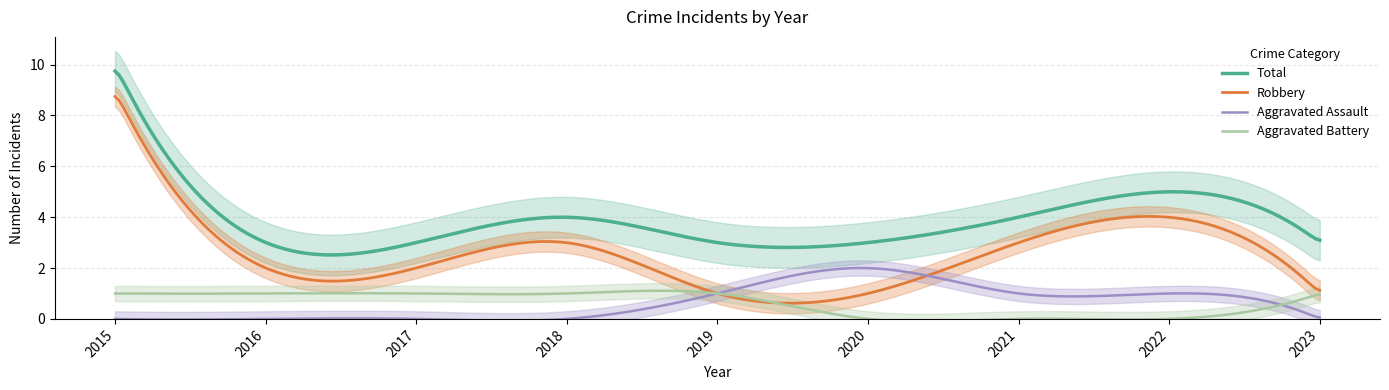

Rank the series at 2019 from lowest to highest value.

Aggravated Assault, Aggravated Battery, Robbery, Total